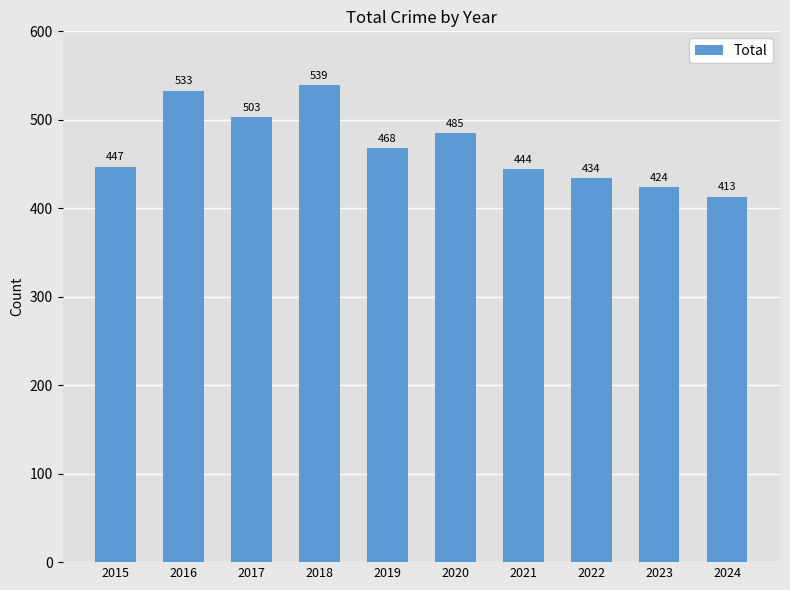

What is the sum of the values at 2021 and 2023?

868